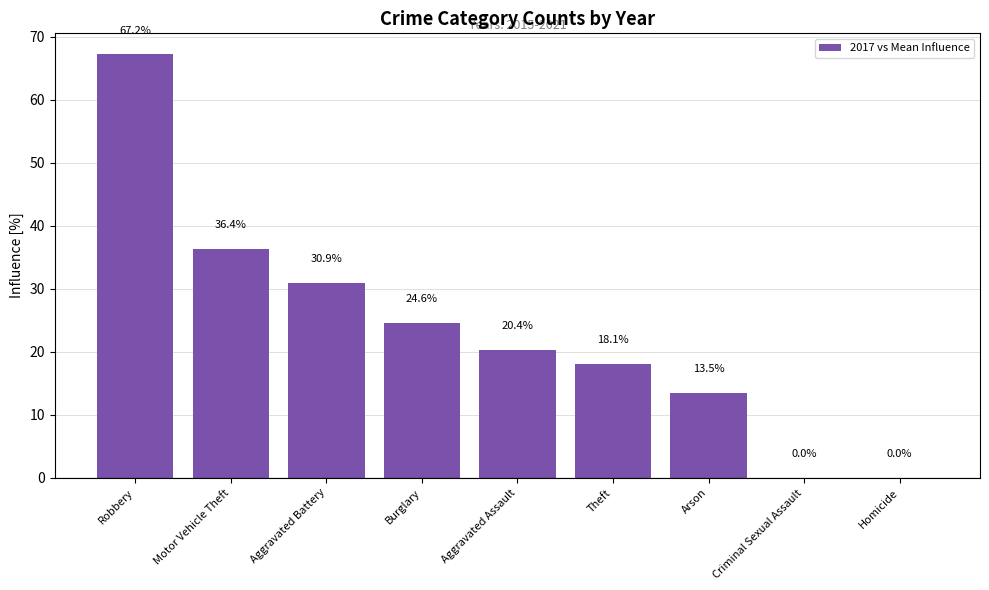

What is the sum of the values at Motor Vehicle Theft and Aggravated Battery?

67.3